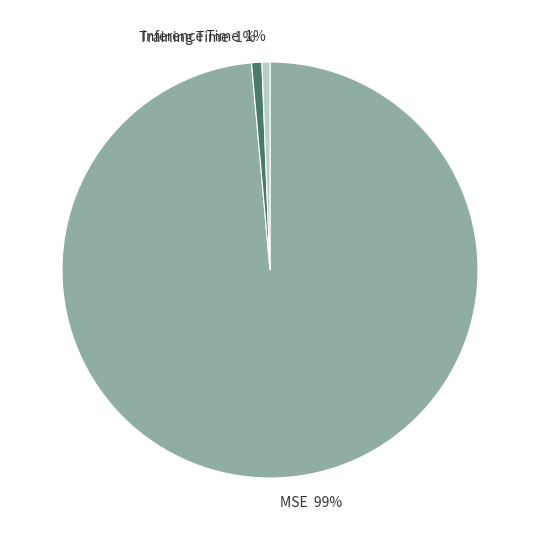

Which slice is the largest?

MSE